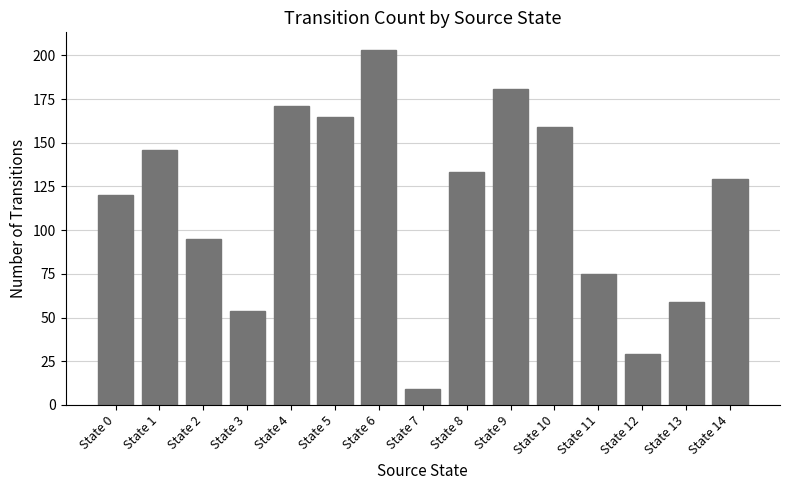

How many data points are less than 129?

7